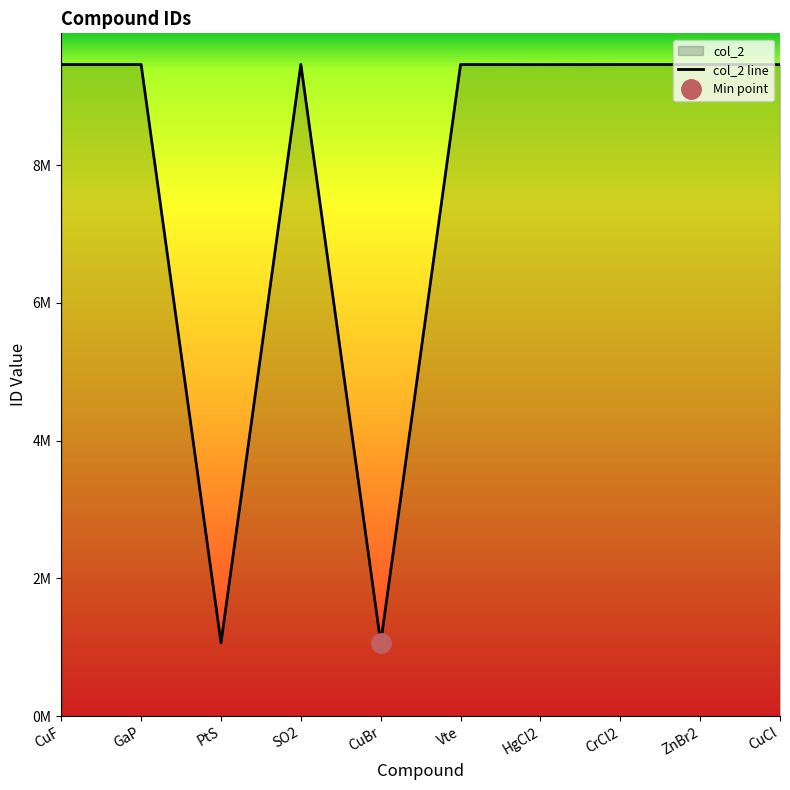

Rank the categories by value from highest to lowest.

SO2, ZnBr2, CrCl2, Vte, GaP, CuF, CuCl, HgCl2, PtS, CuBr